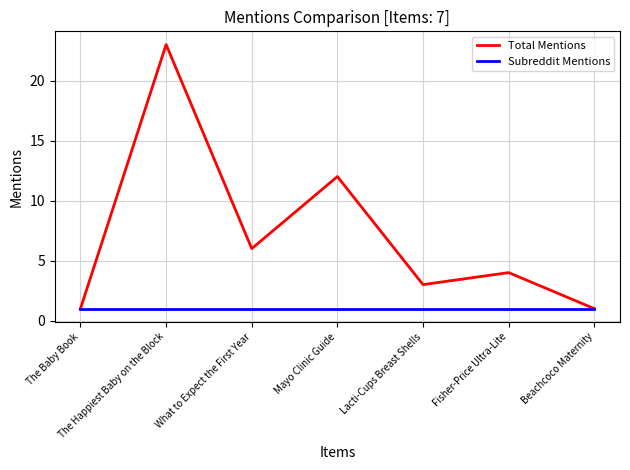

Which label corresponds to the largest value in the chart?

The Happiest Baby on the Block